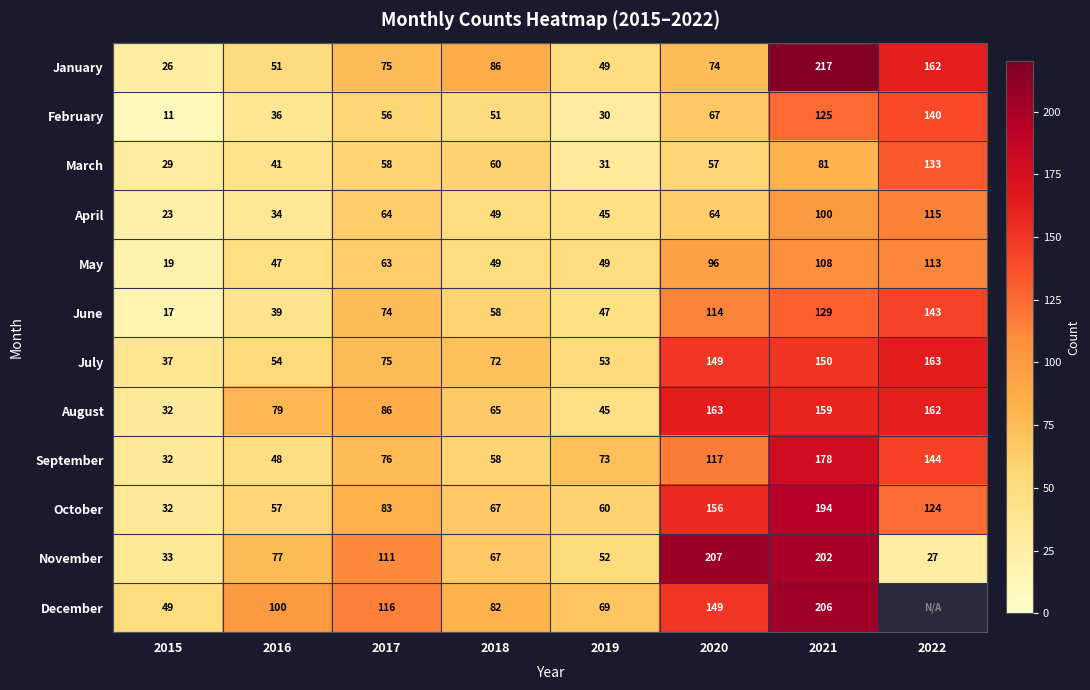

What is the sum of the November values at 2016 and 2019?

129